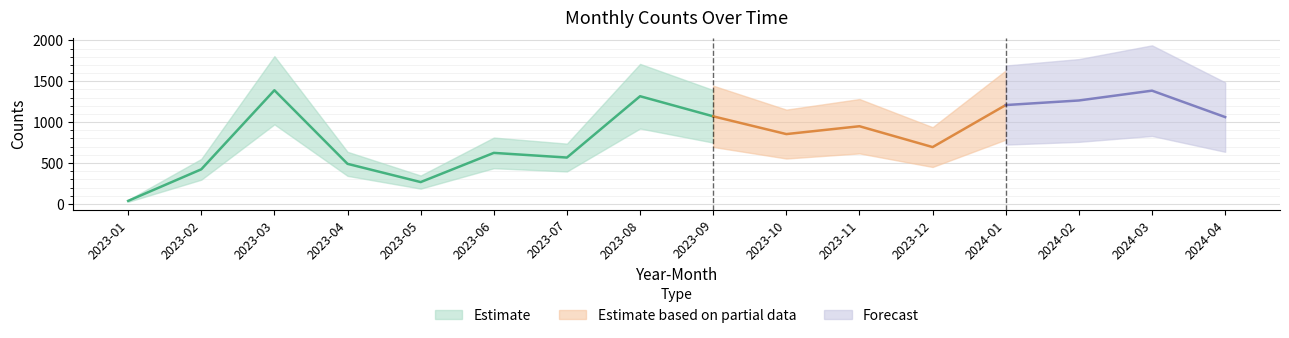

How many categories are shown in the chart?

16